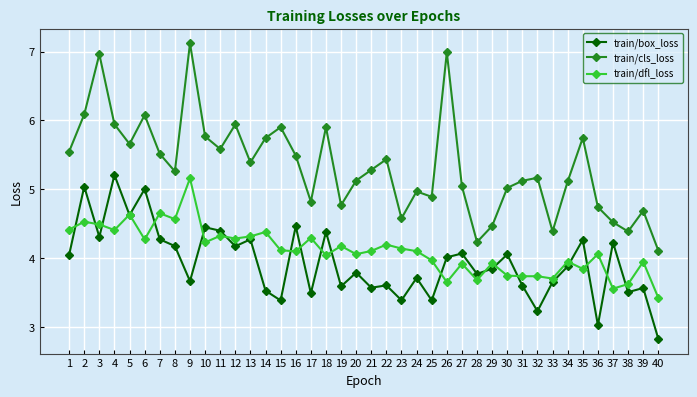

Does the chart have visible grid lines?

Yes